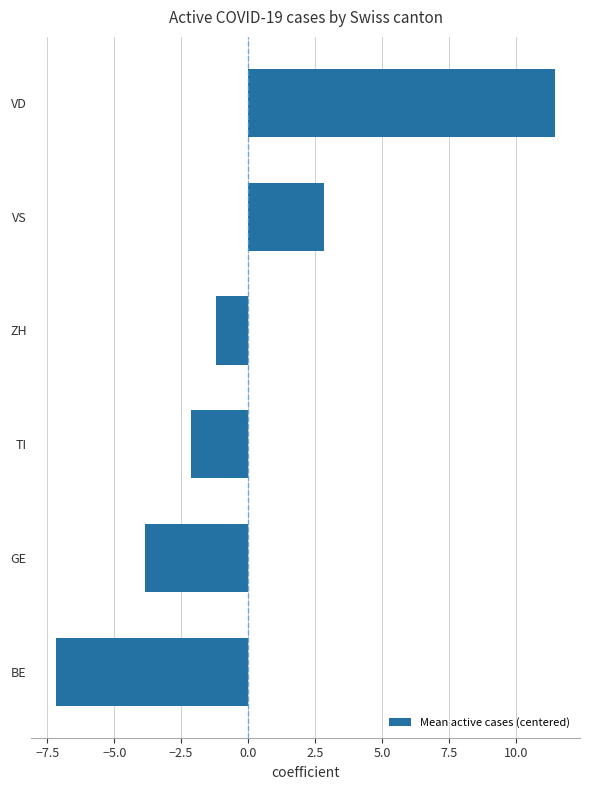

The value at BE is -4.9. True or false?

False